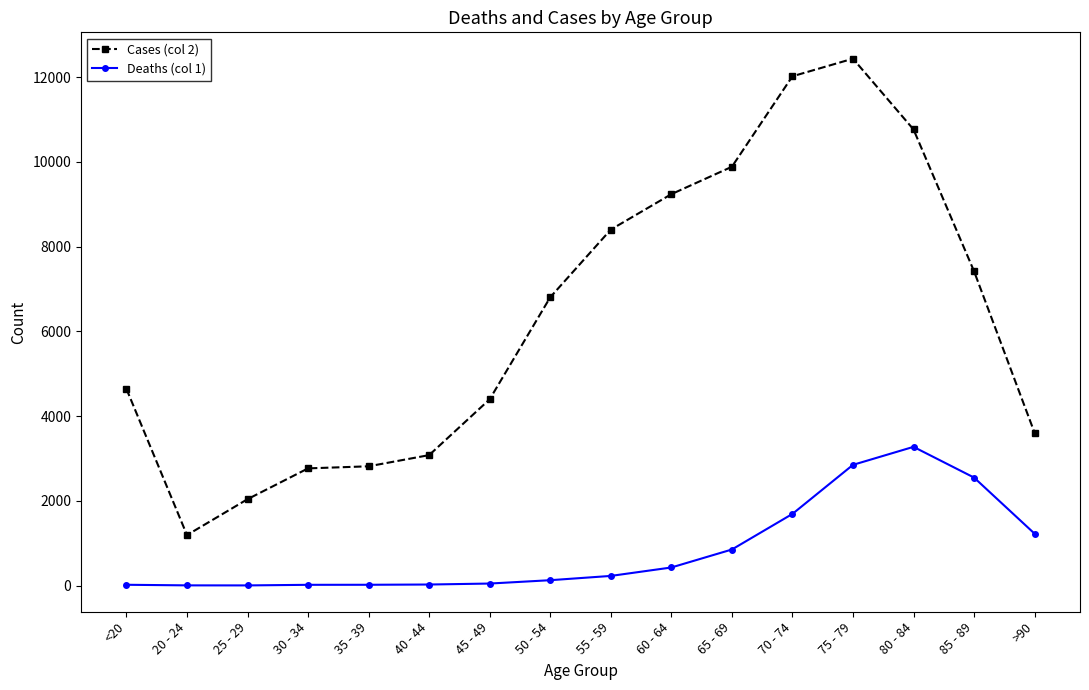

At which category does Cases (col 2) reach its first local valley?

20 - 24